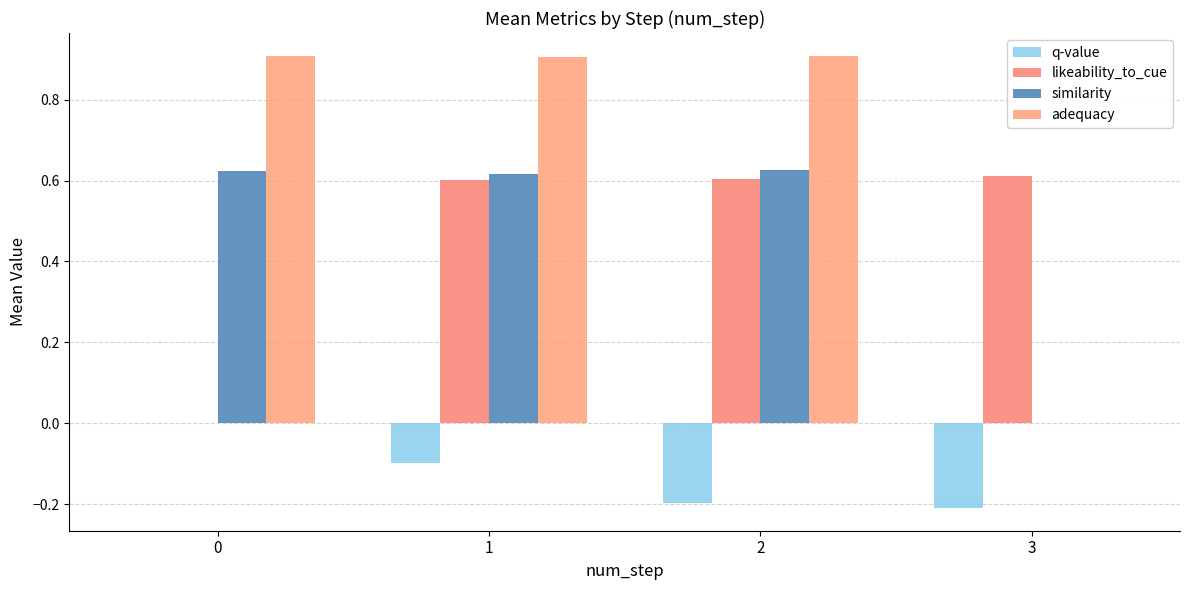

What are all the series names shown in the legend?

q-value, likeability_to_cue, similarity, adequacy